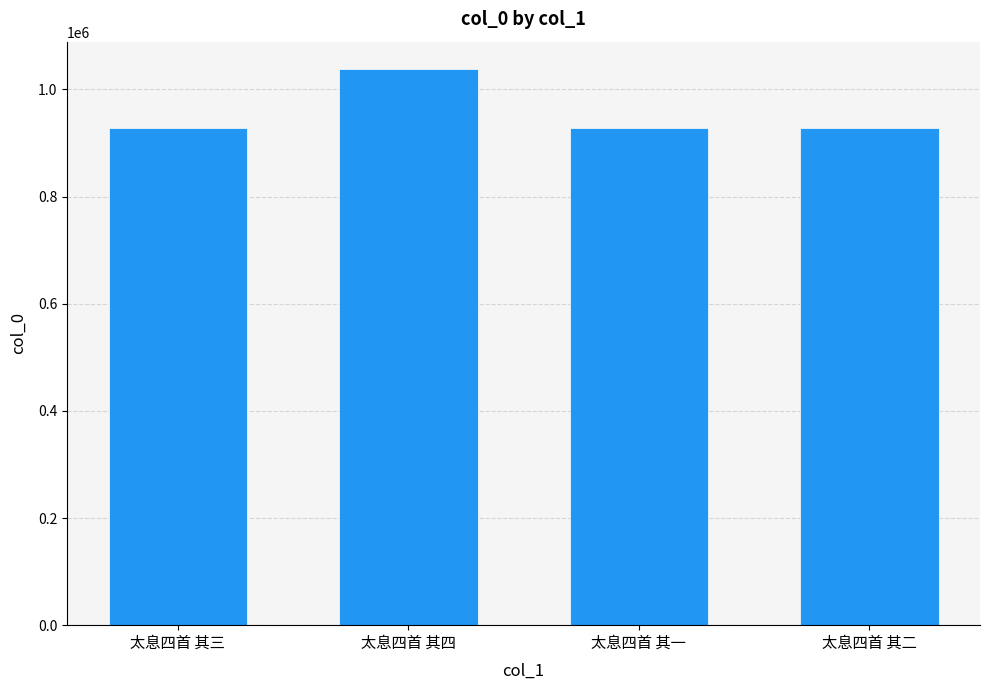

What is the difference between the values at 太息四首 其二 and 太息四首 其三?

4